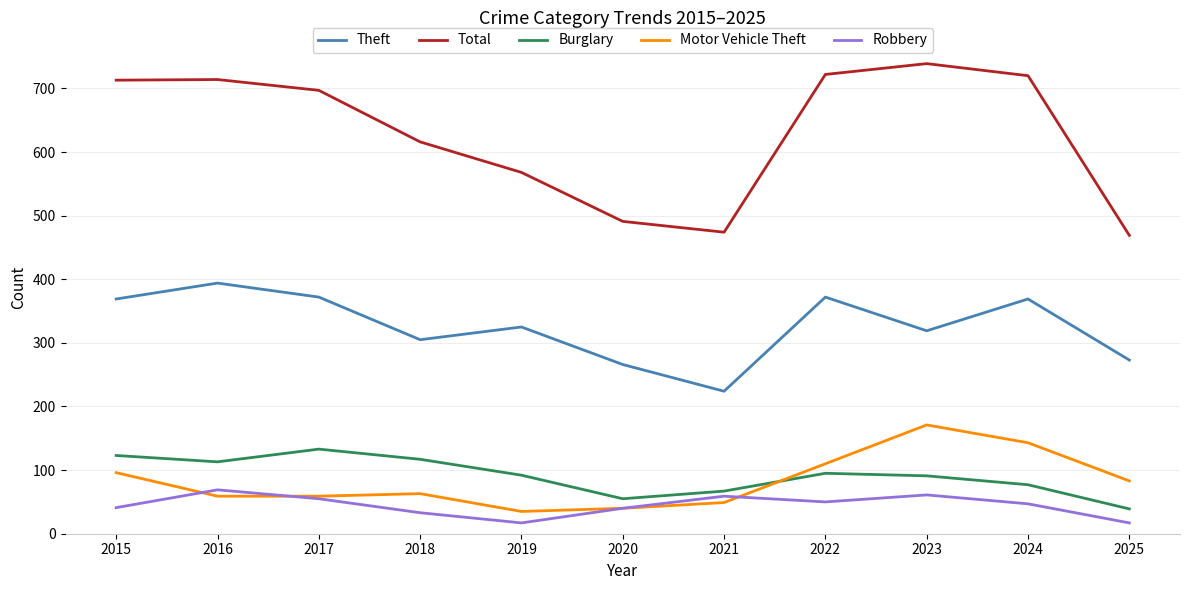

True or false: Total and Theft cross at least once.

False